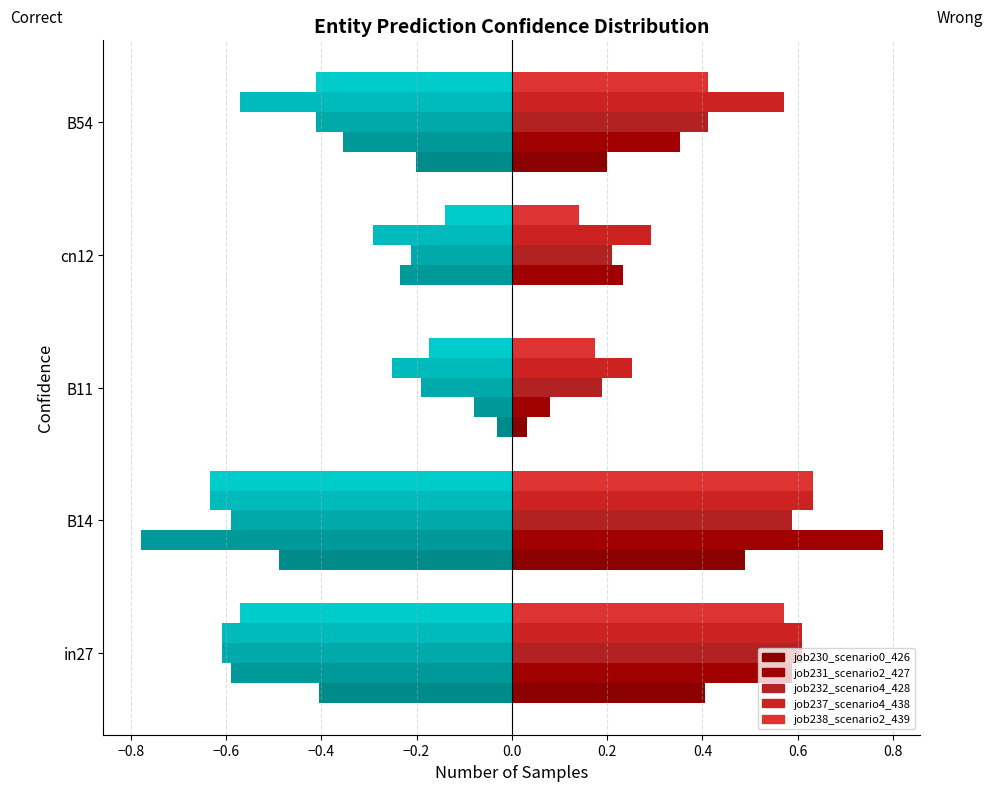

The value of job232_scenario4_428 at in27 is 0.6. True or false?

True